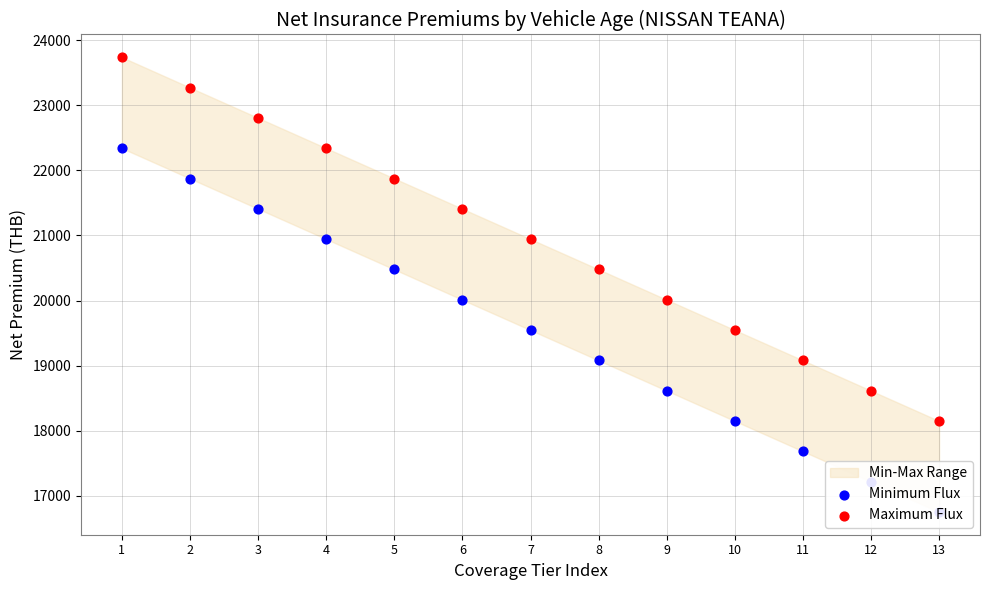

Which series has the largest Y range (max minus min)?

Minimum Flux